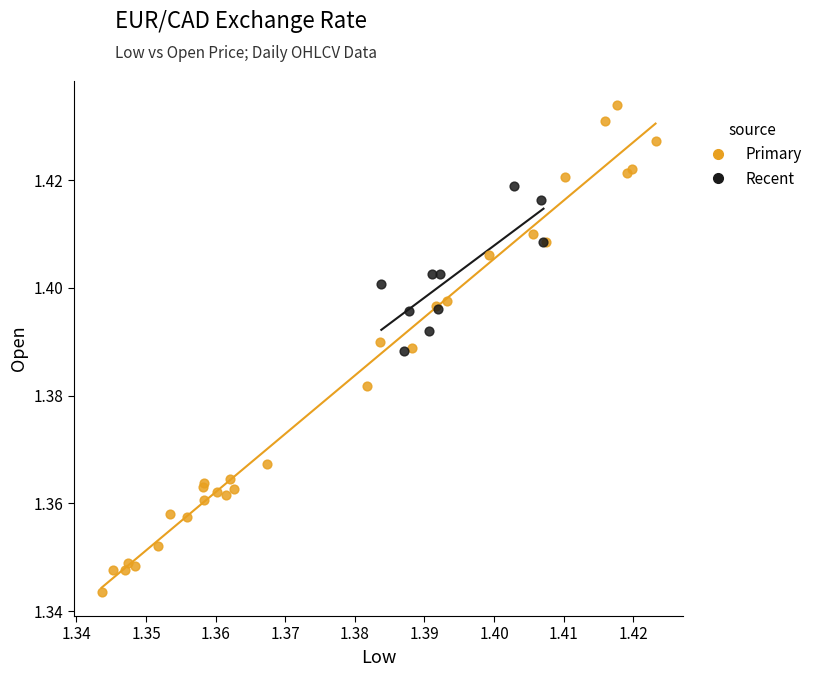

Which series reaches the minimum Y coordinate?

Primary